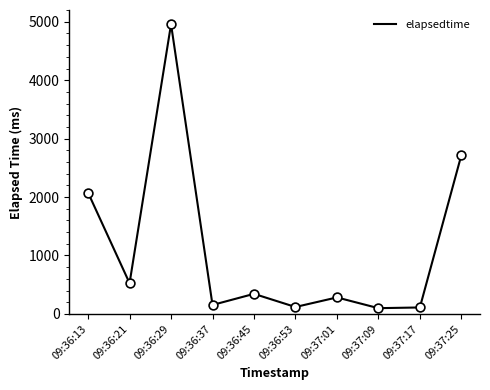

What is the change in value from 09:36:37 to 09:37:09?

-55